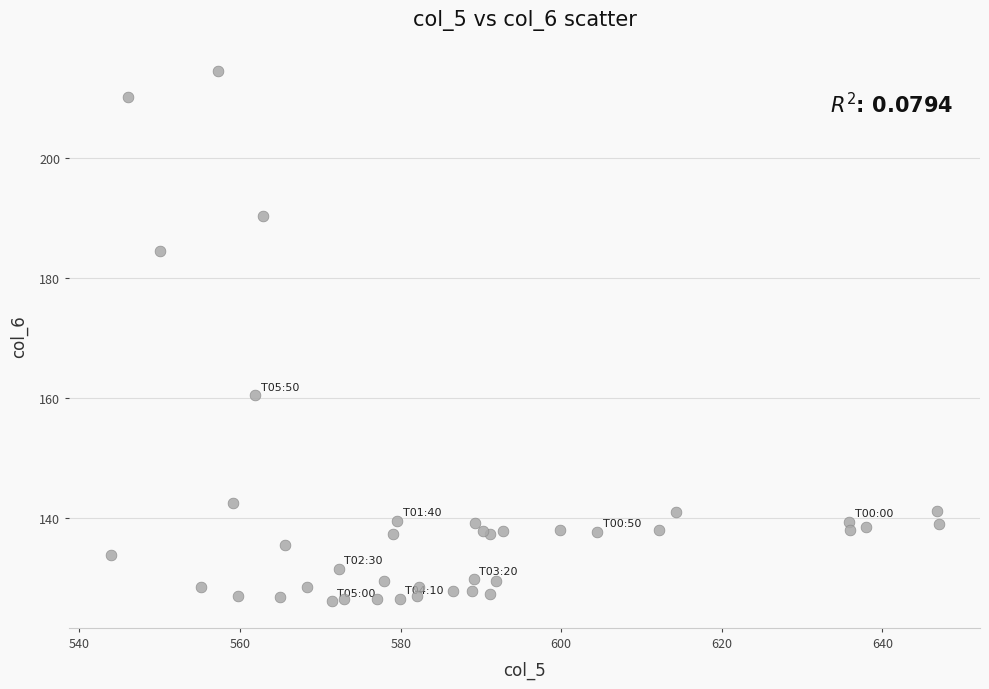

What Y value in the scatter plot is closest to 170?

160.5